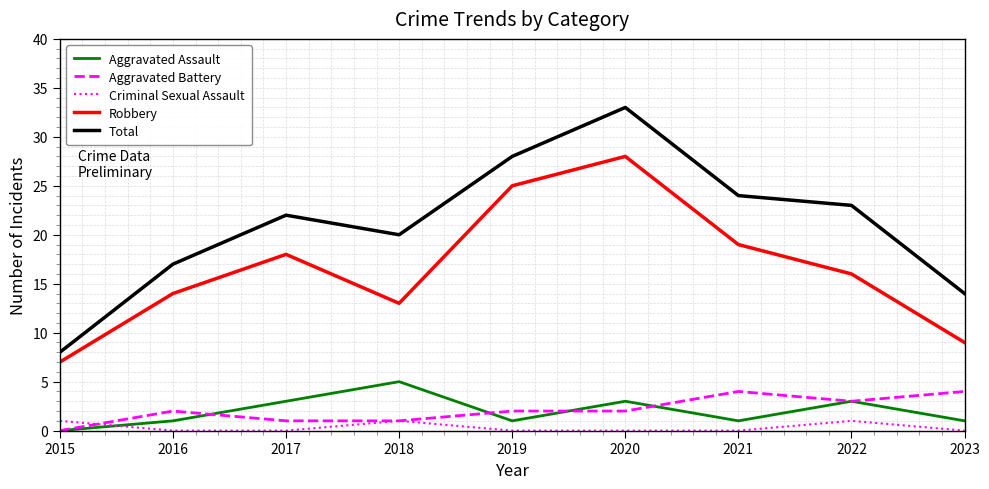

What is the approximate value of Total at 2020?

33